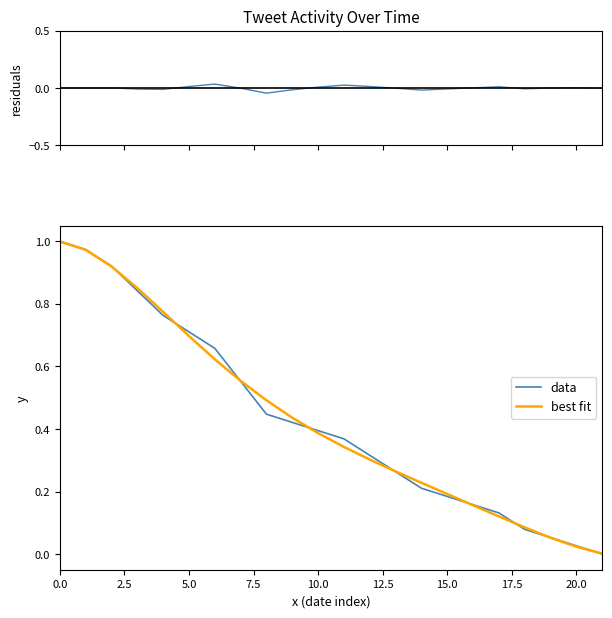

What position from the left is 14?

15